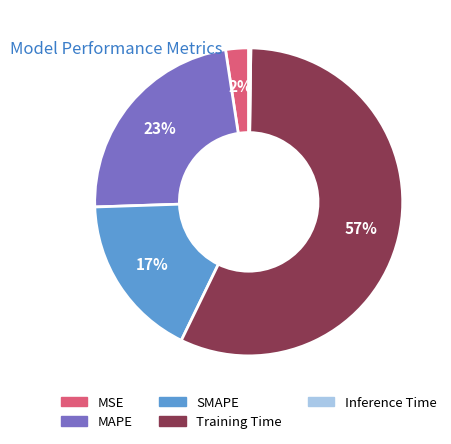

To the nearest percent, what portion does SMAPE represent?

17%